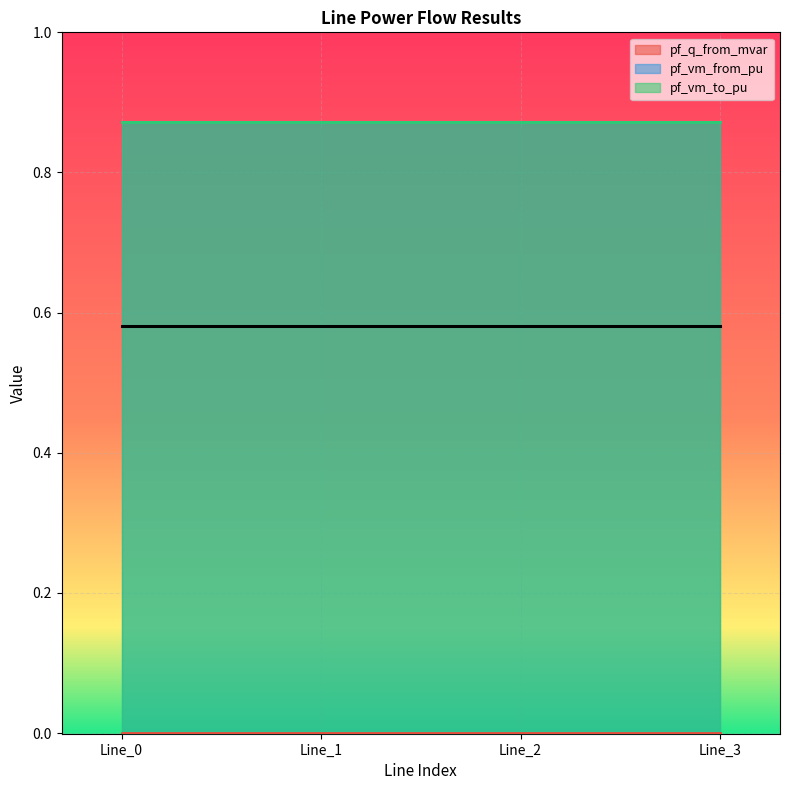

Which has a higher value, Line_2 or Line_1?

Line_2